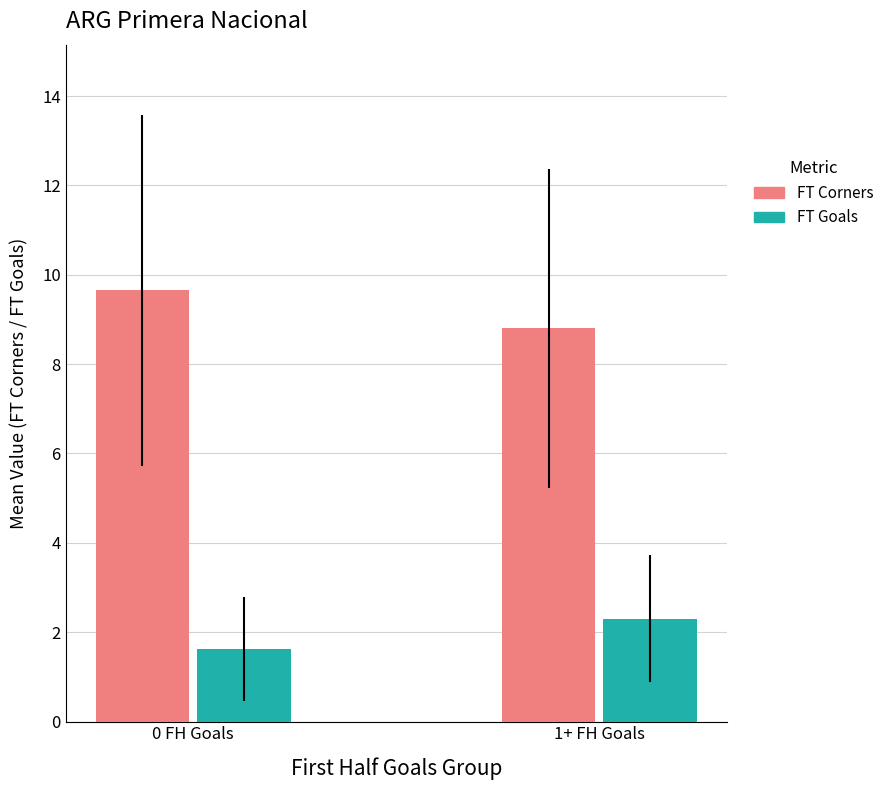

At how many categories does at least one series exceed 6?

2